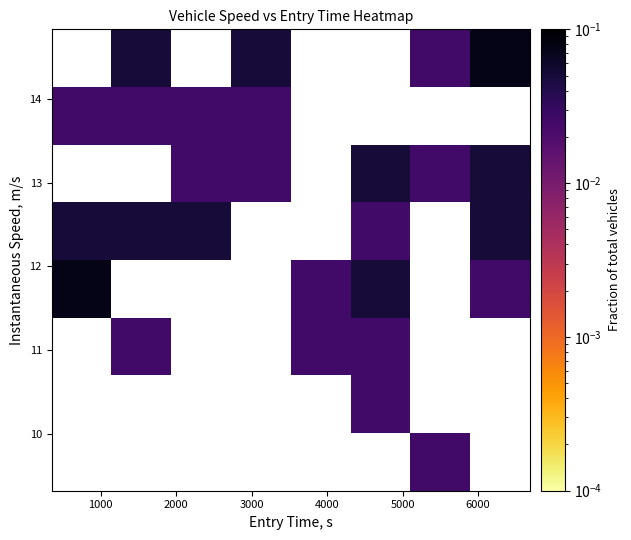

Count the number of categories in the chart.

8